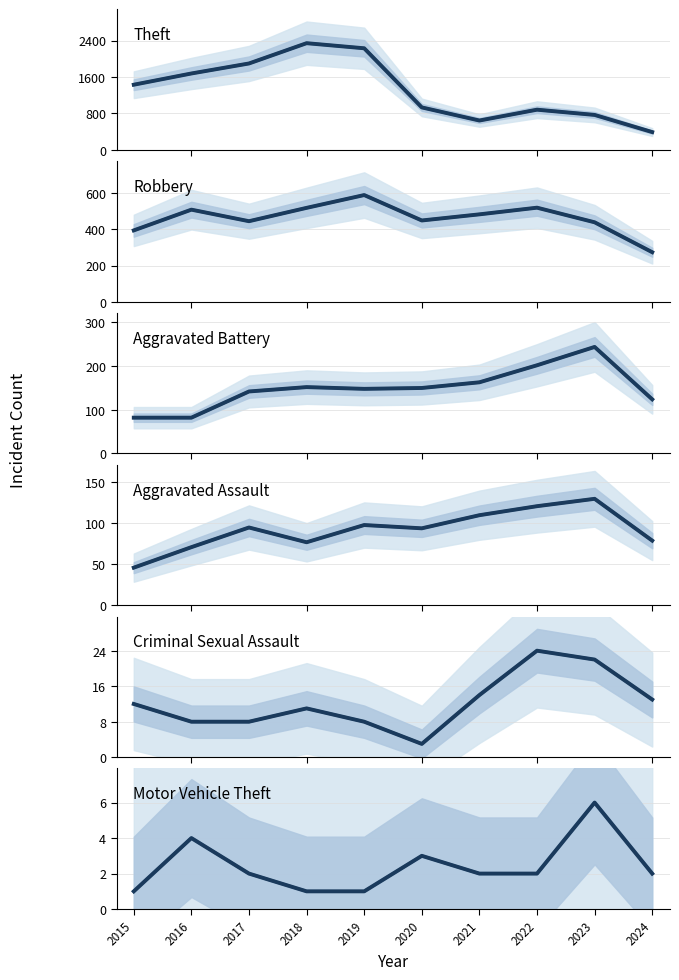

In Motor Vehicle Theft, how many points are higher than both neighbors (excluding endpoints)?

3